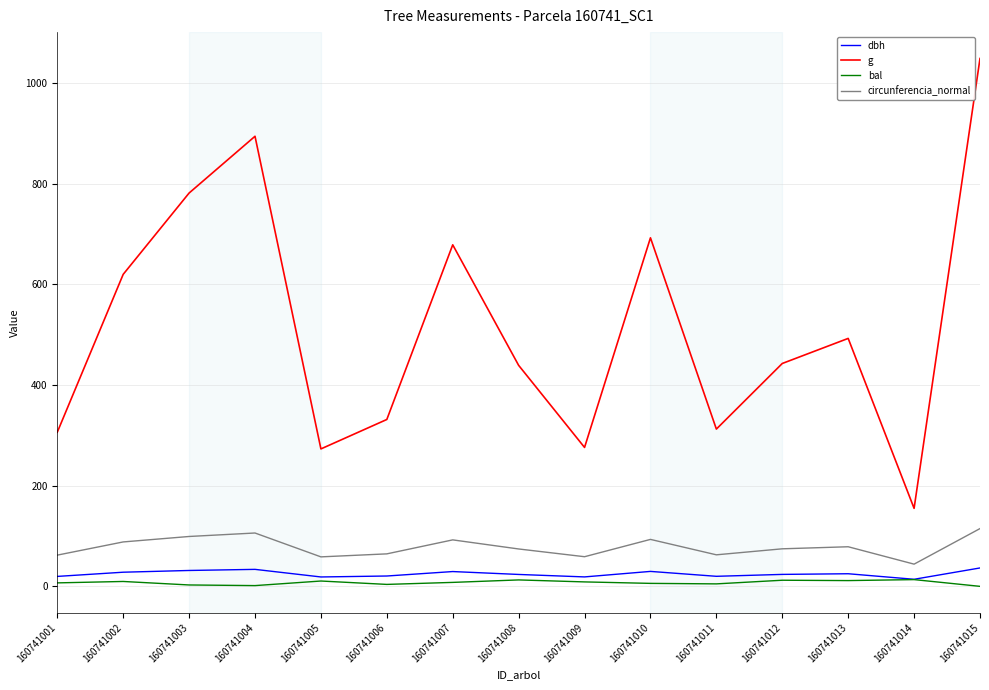

True or false: circunferencia_normal has a value of 62.7 at 160741011.

True